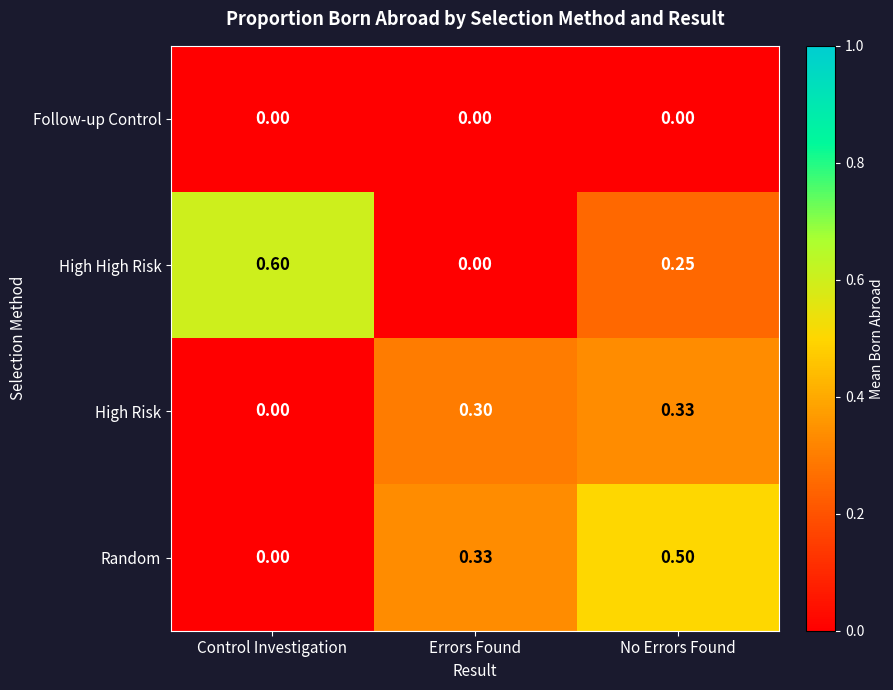

Count the number of data series in this chart.

4